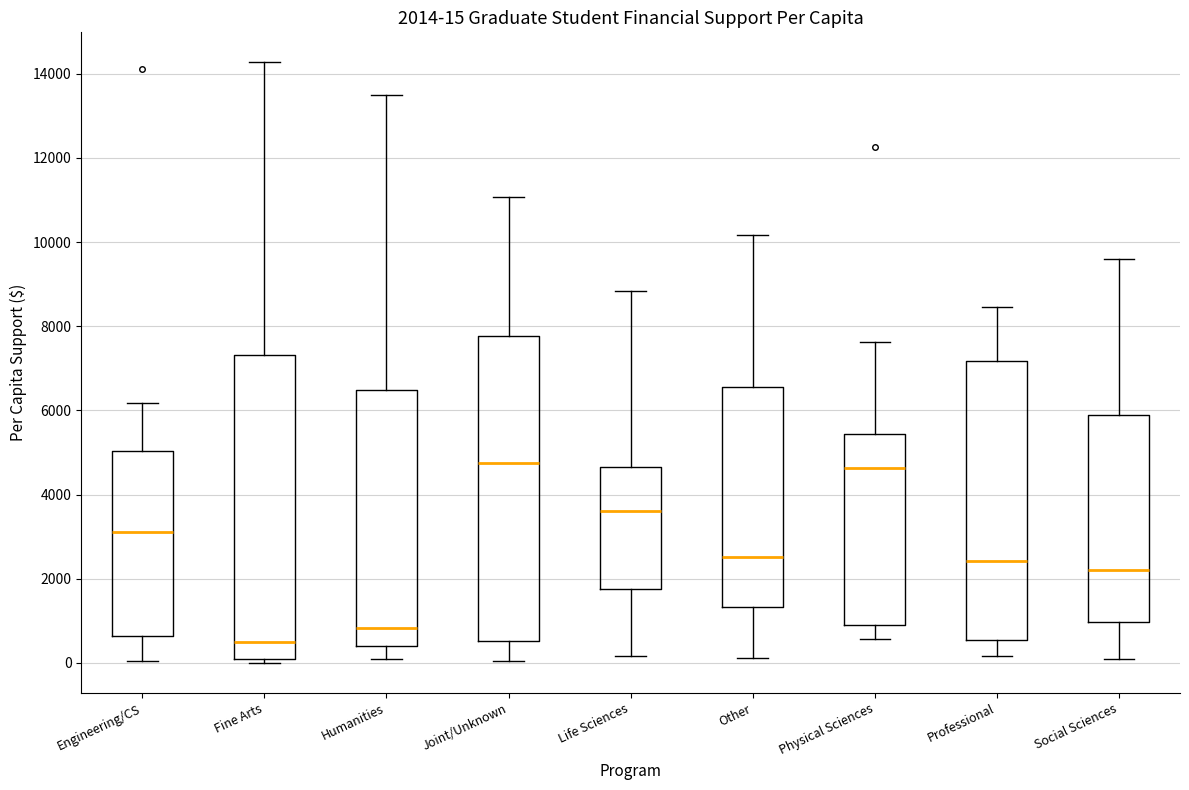

Which box has the lowest median line?

Fine Arts